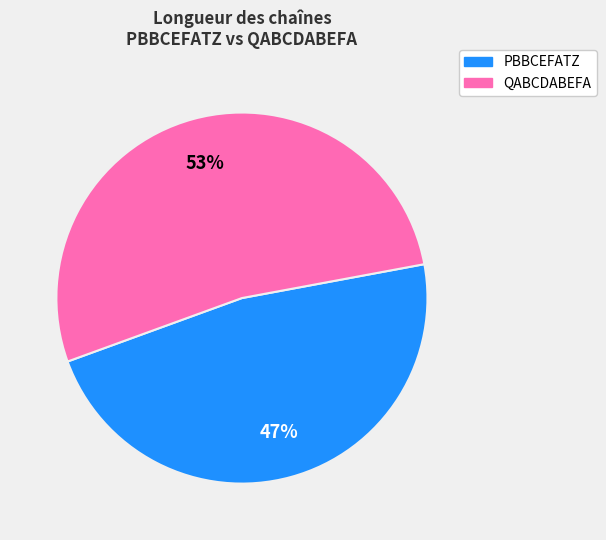

Rank the categories by value from lowest to highest.

PBBCEFATZ, QABCDABEFA